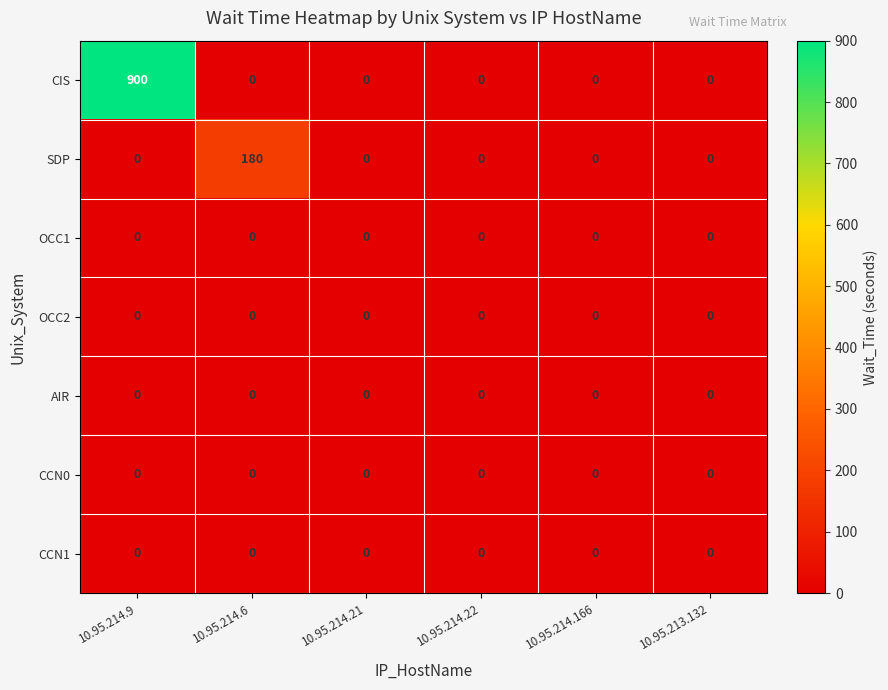

Is it true that OCC2 equals 0 at 10.95.214.6?

True